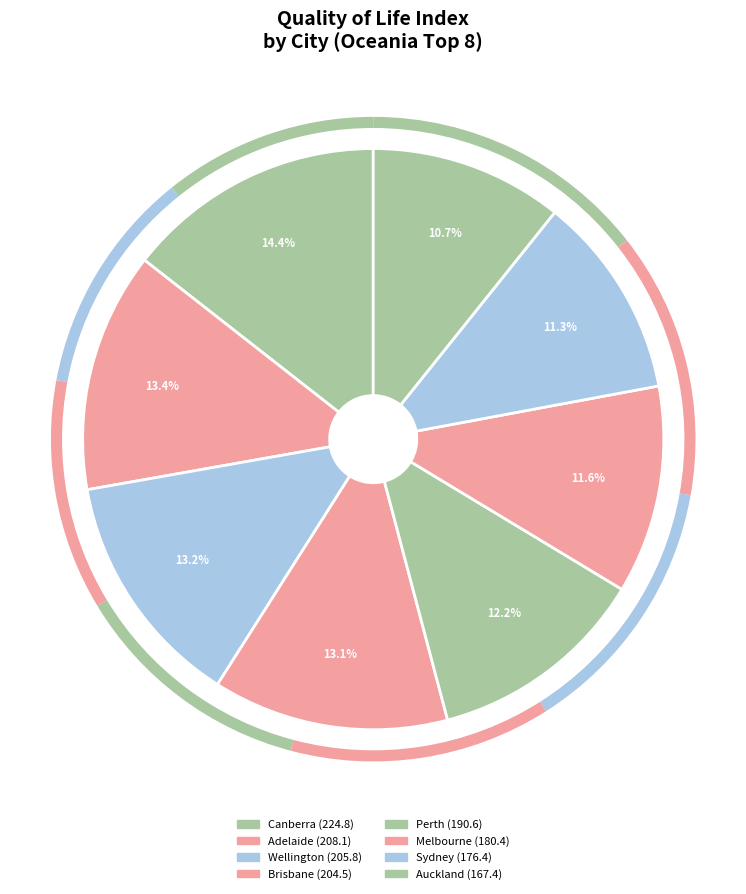

To the nearest percent, what is the difference between the largest and smallest slice percentages?

4%